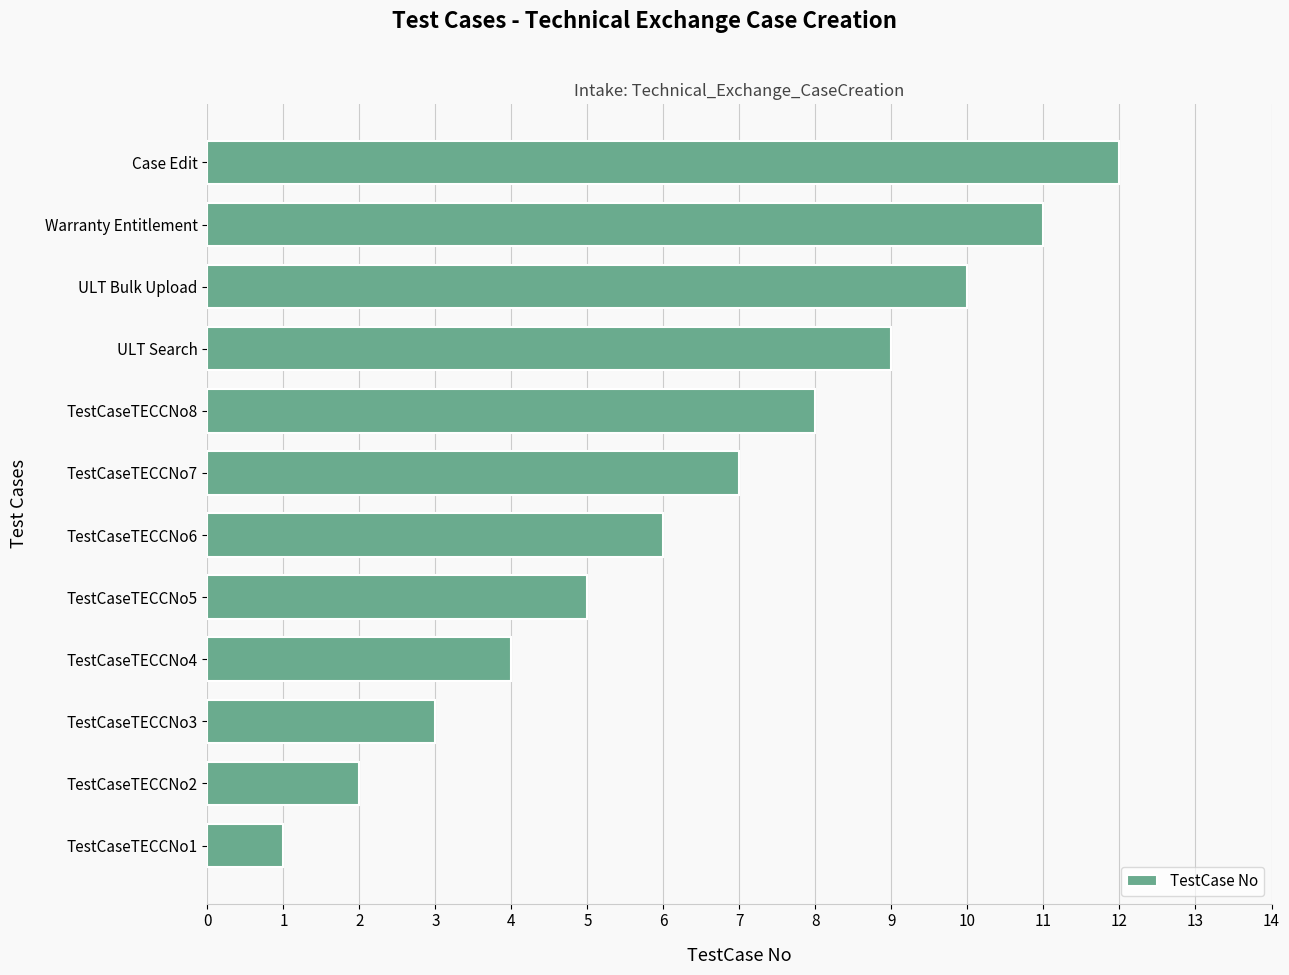

What is the difference between the maximum and second lowest values?

10